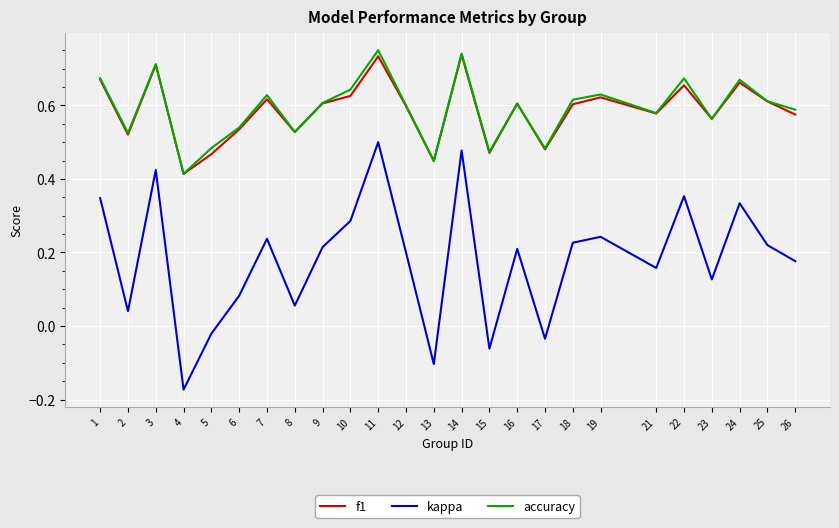

Between 4 and 22, which series saw the biggest shift?

kappa